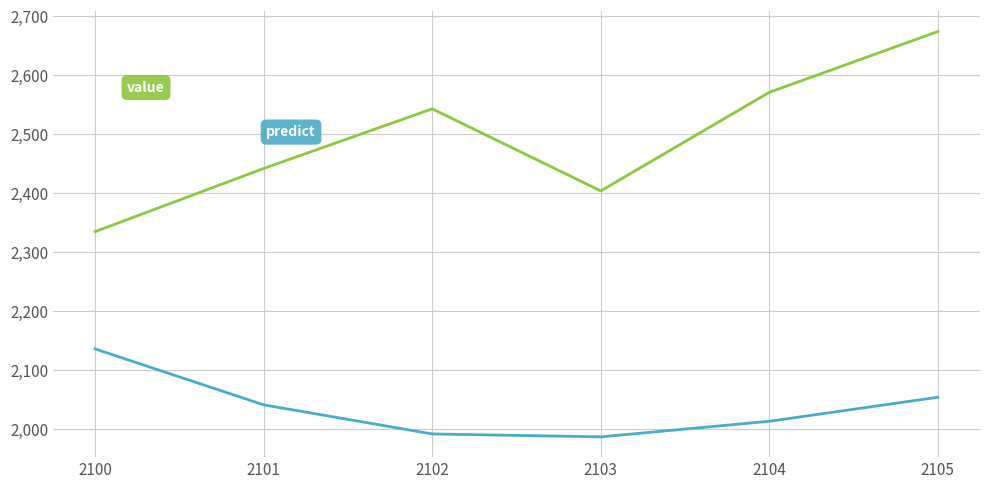

Which label corresponds to the largest value in the chart?

2105